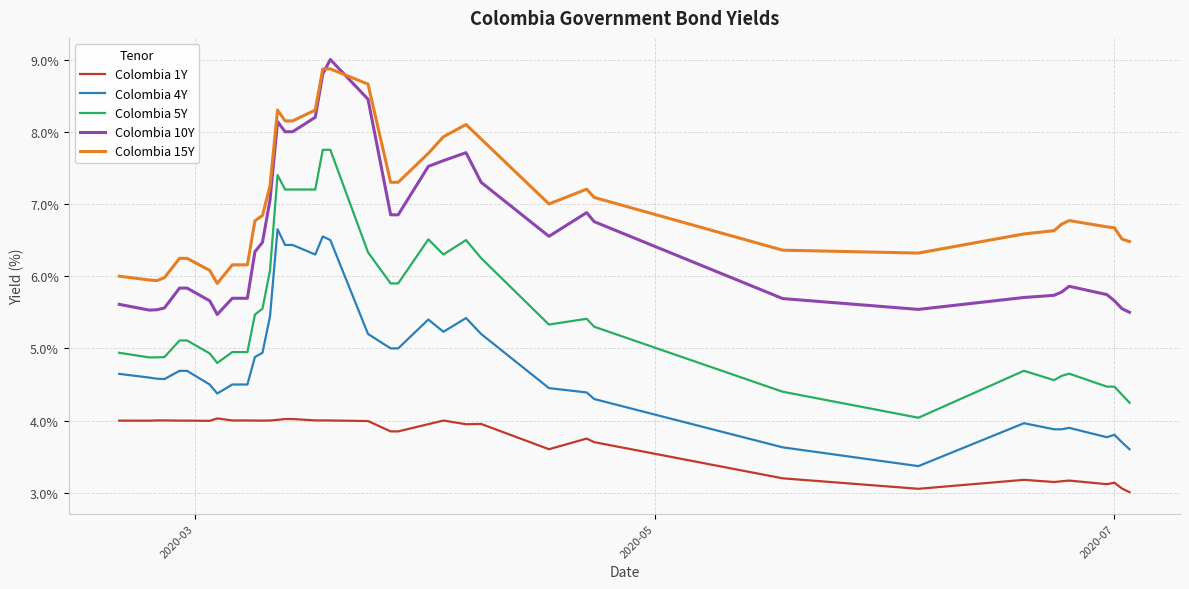

What is the difference between the maximum and minimum values in the Colombia 1Y series?

1.0